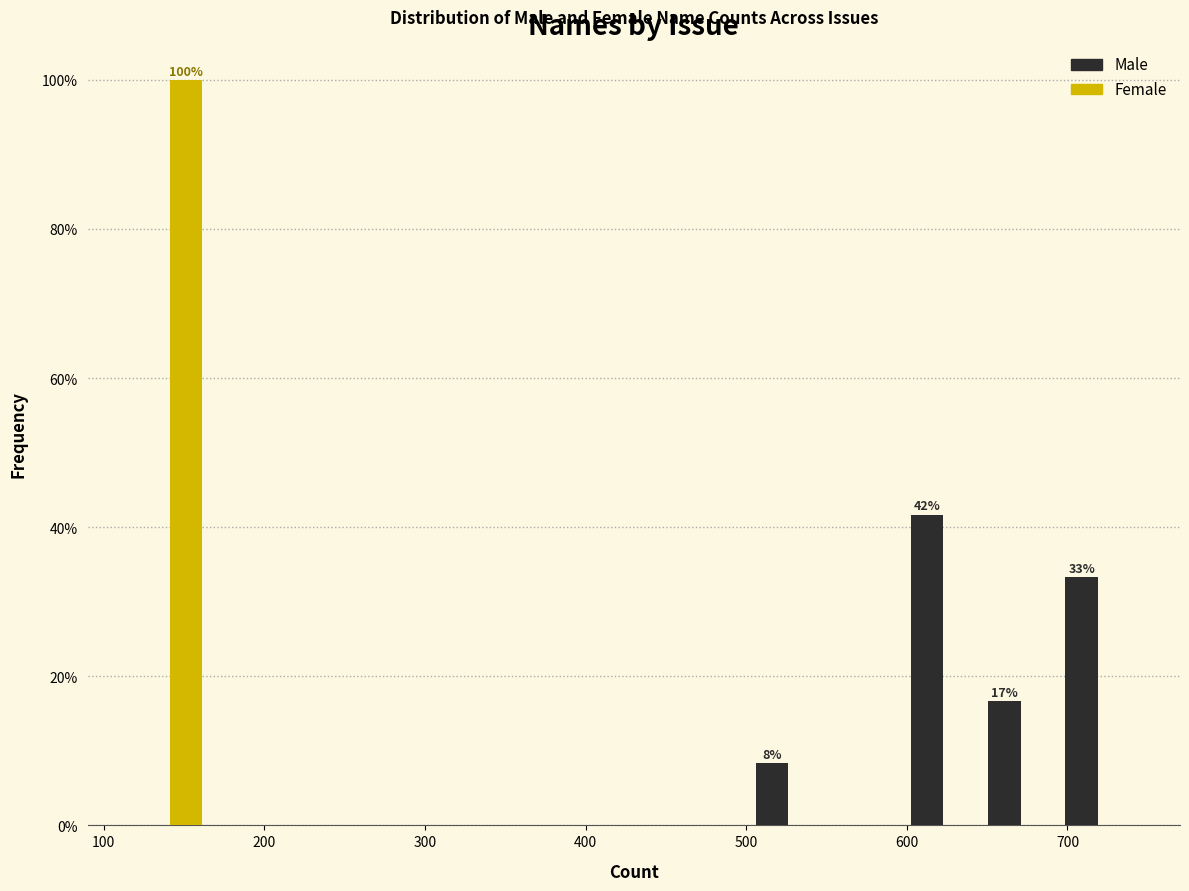

In the Male series, which range on the x-axis has the tallest bar?

600 to 650